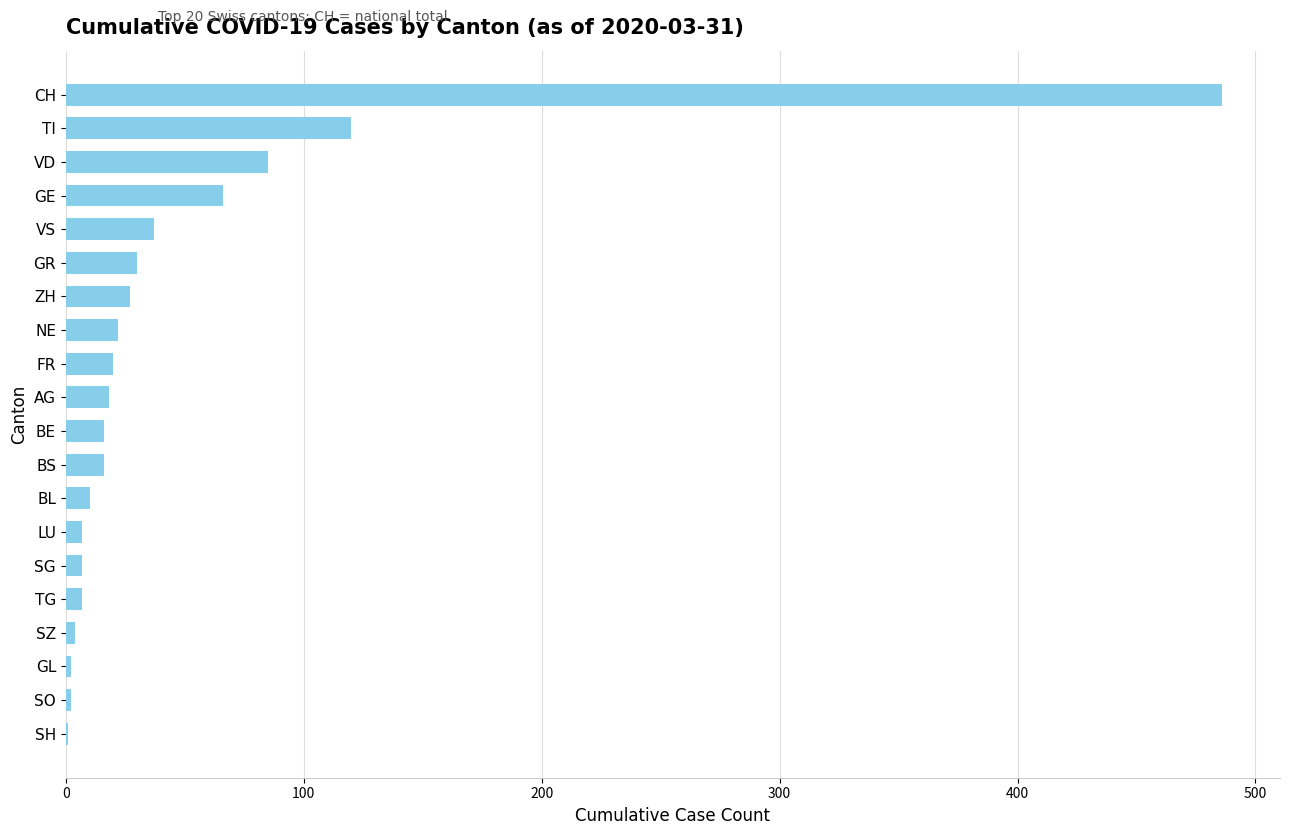

What is the change in value from VS to FR?

-17